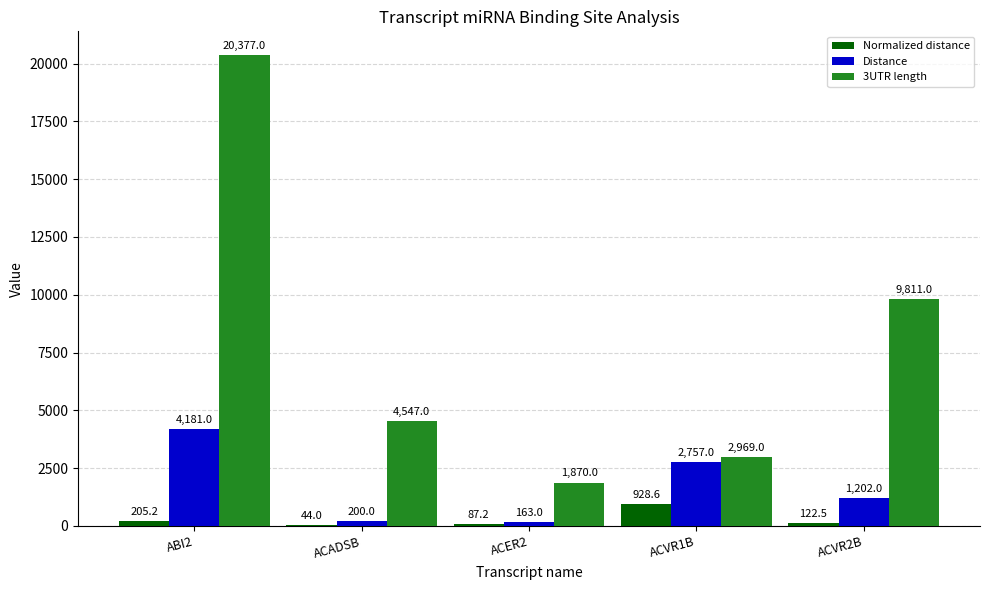

Is it true that Distance equals 200.0 at ACADSB?

True